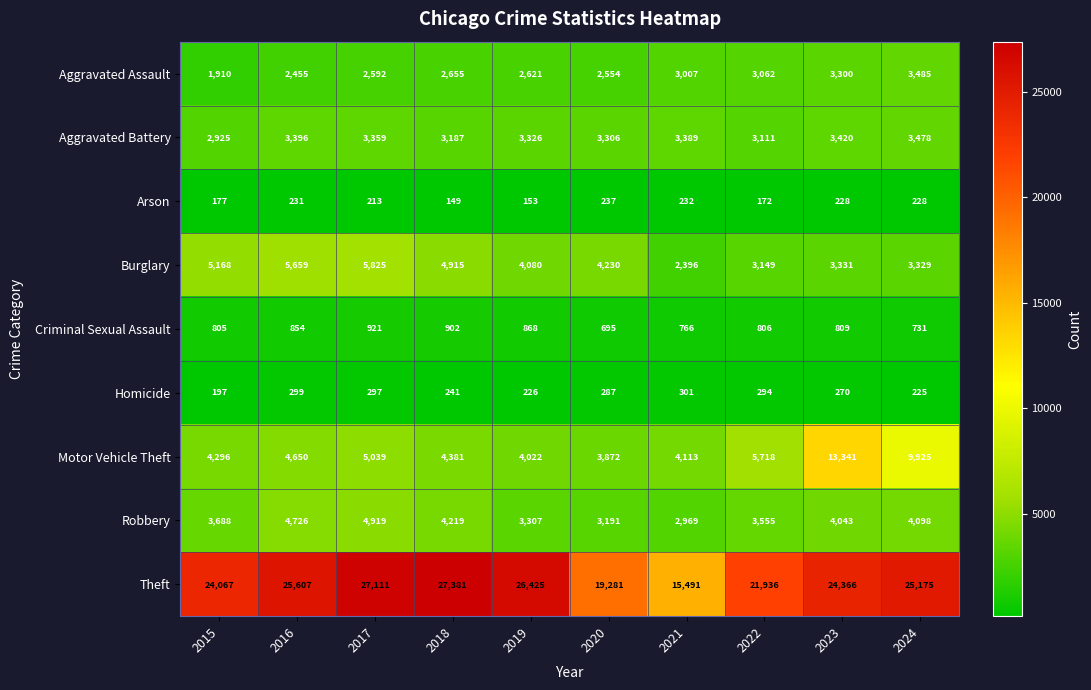

Which series has the largest total across all categories?

Theft